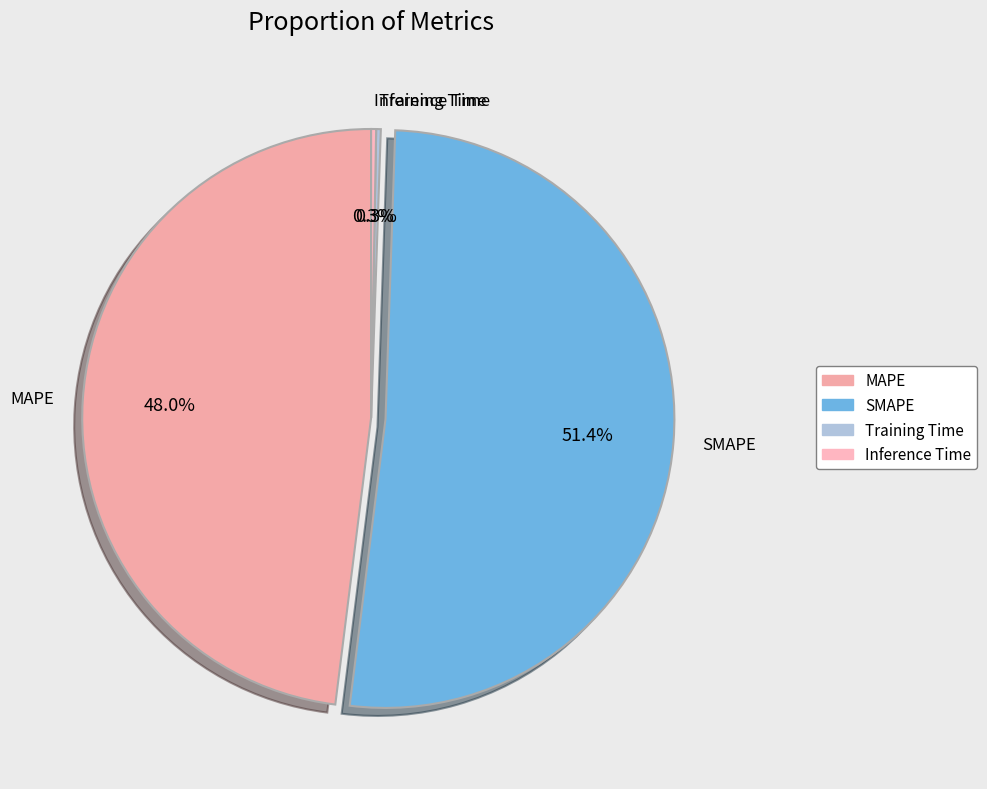

How much of the chart is everything except Inference Time?

99.7%